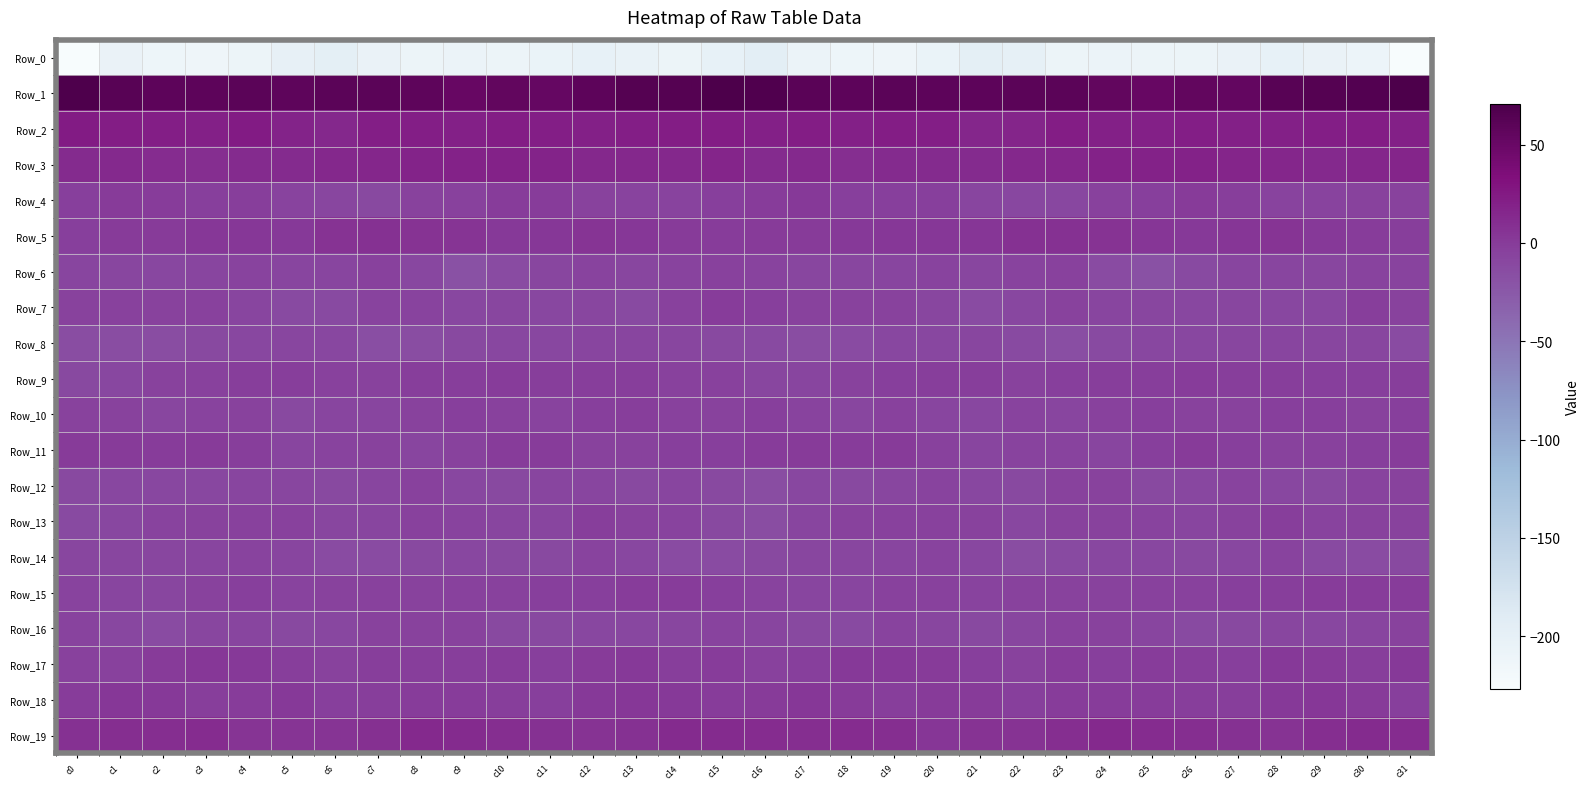

Which series has the largest range (max minus min)?

Row_0